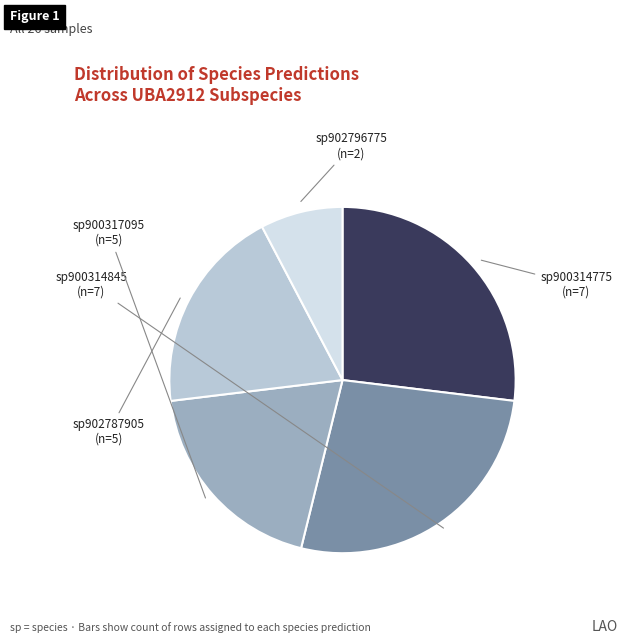

Is there any slice that represents more than half of the pie?

No